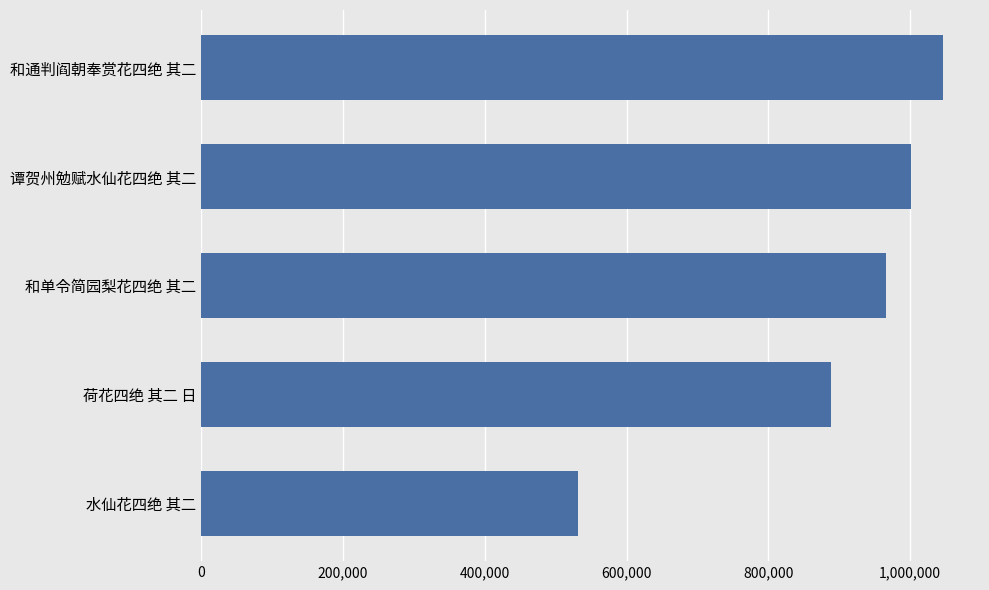

True or false: the data shows 887916 at 荷花四绝 其二 日.

True